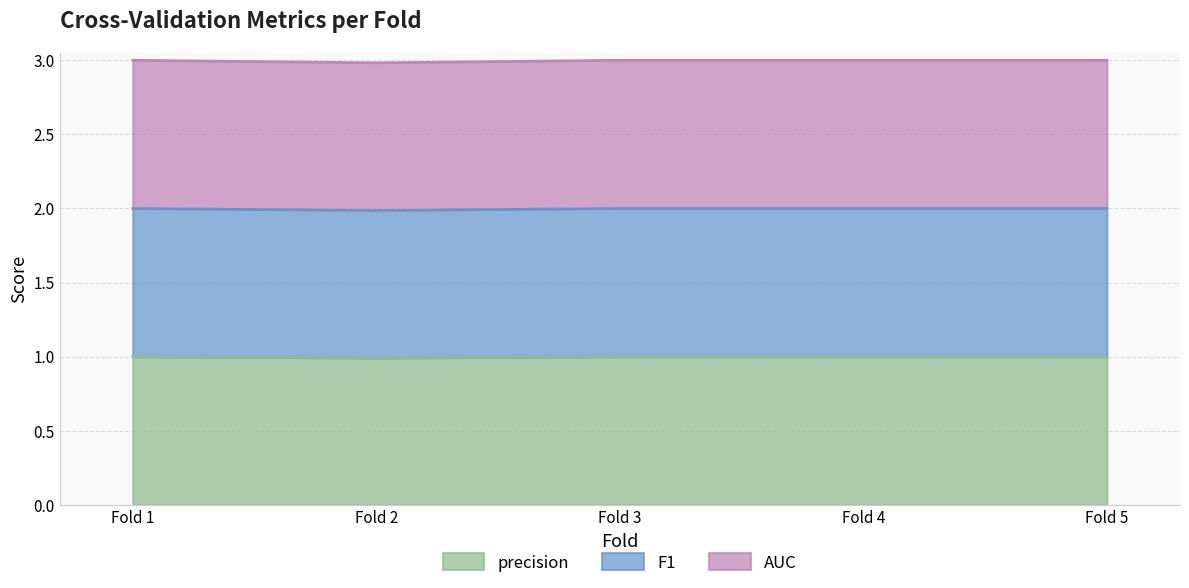

True or false: F1 and precision intersect in this chart.

False